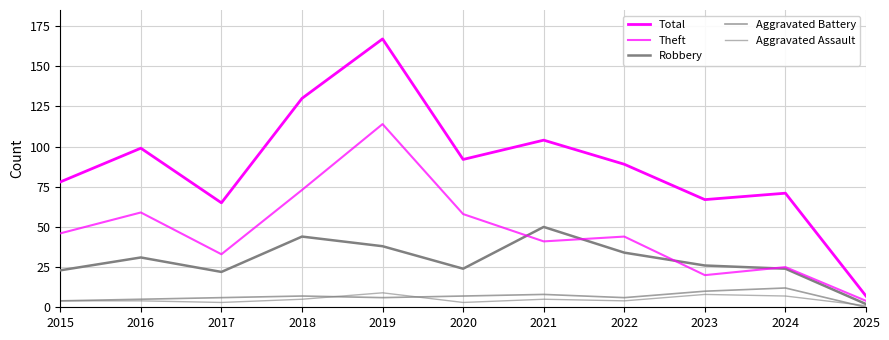

Does the chart display data point markers on the line(s)?

No